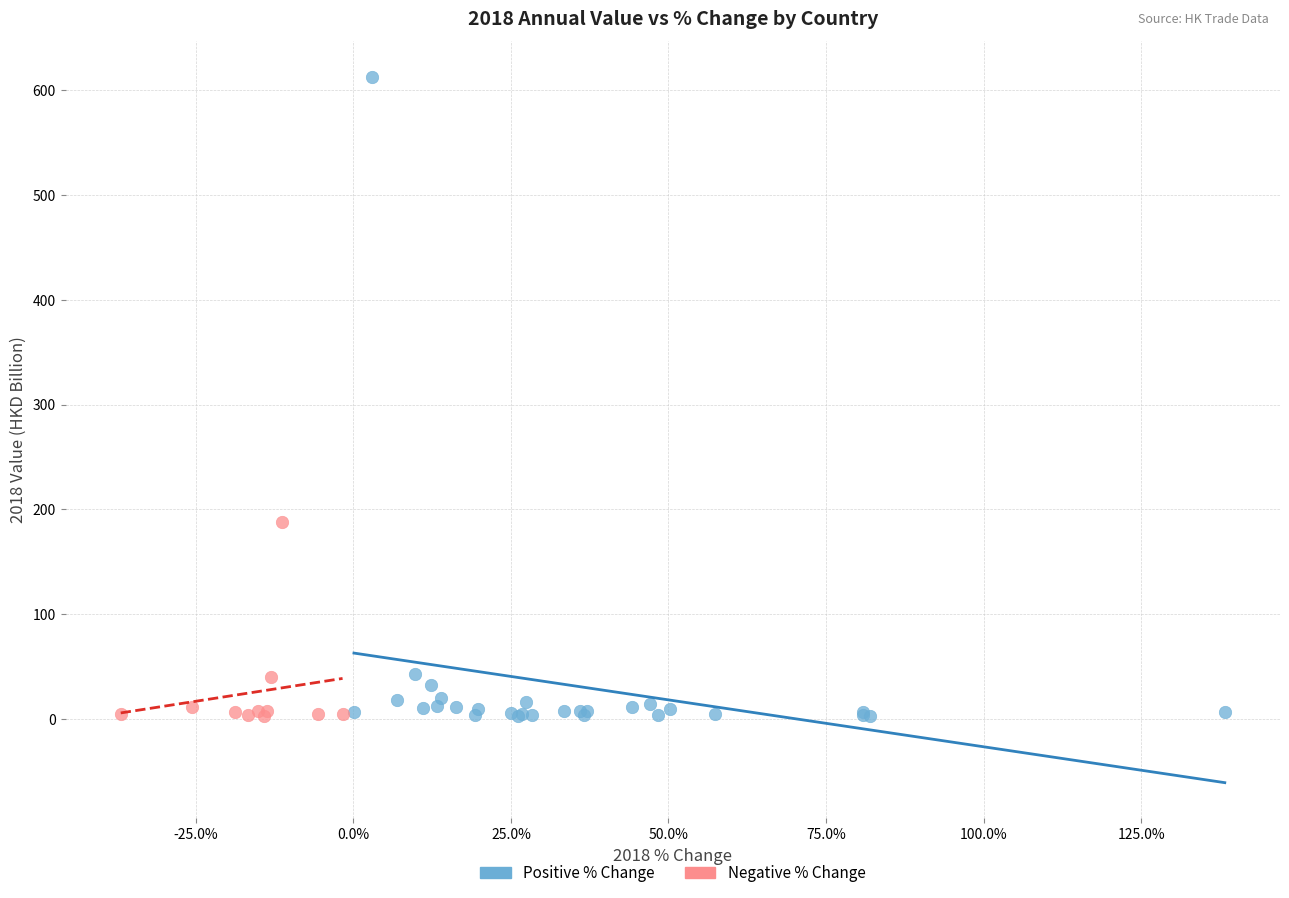

Which series contains the highest Y value?

Positive % Change